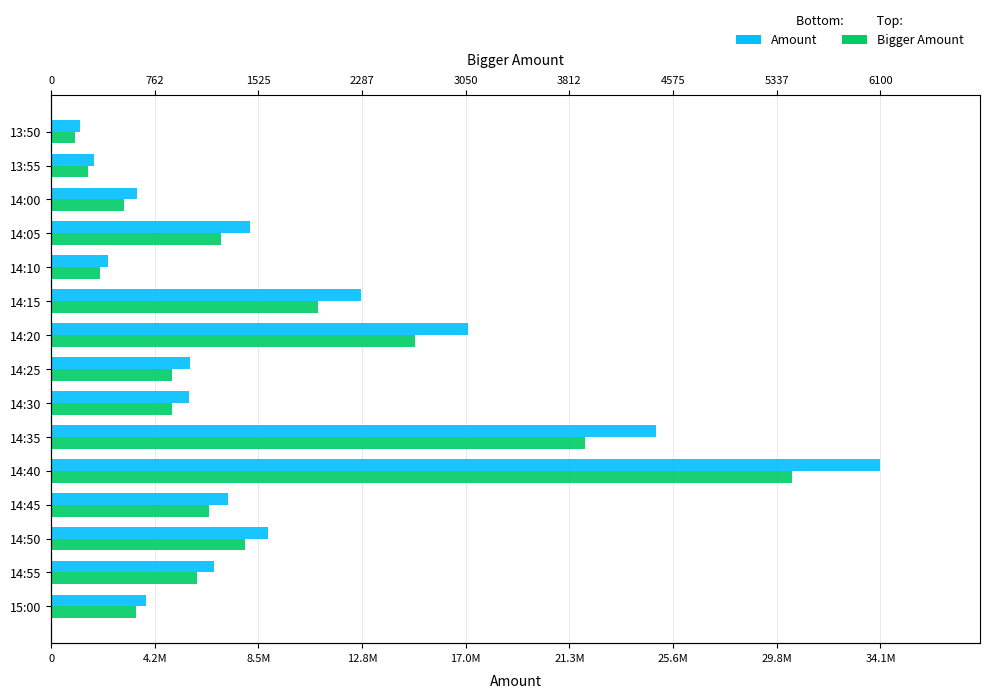

Reading left to right, what are all the values shown in this chart?

Amount: 3906000	6723000	8941000	7295000	34162000	24924000	5691000	5718000	17180000	12770000	2337000	8202000	3530000	1762000	1170000
Bigger Amount: 3500000	6000000	8000000	6500000	30500000	22000000	5000000	5000000	15000000	11000000	2000000	7000000	3000000	1500000	1000000